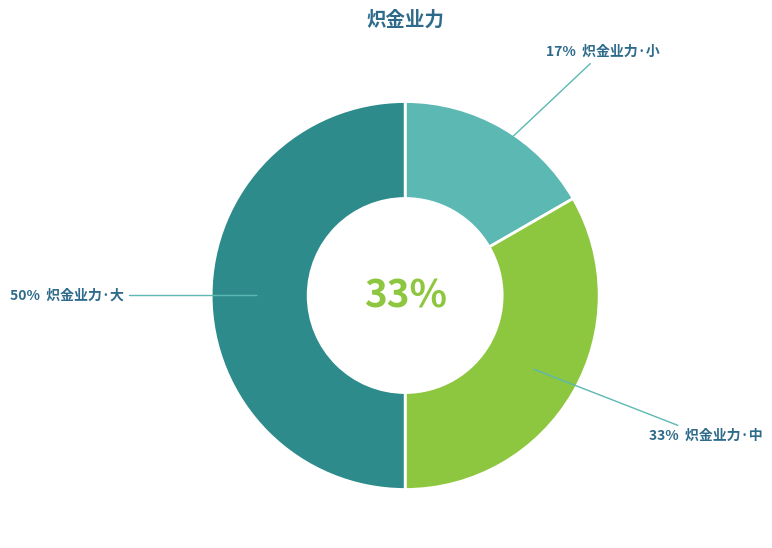

Which category has the smallest portion of the pie?

炽金业力·小